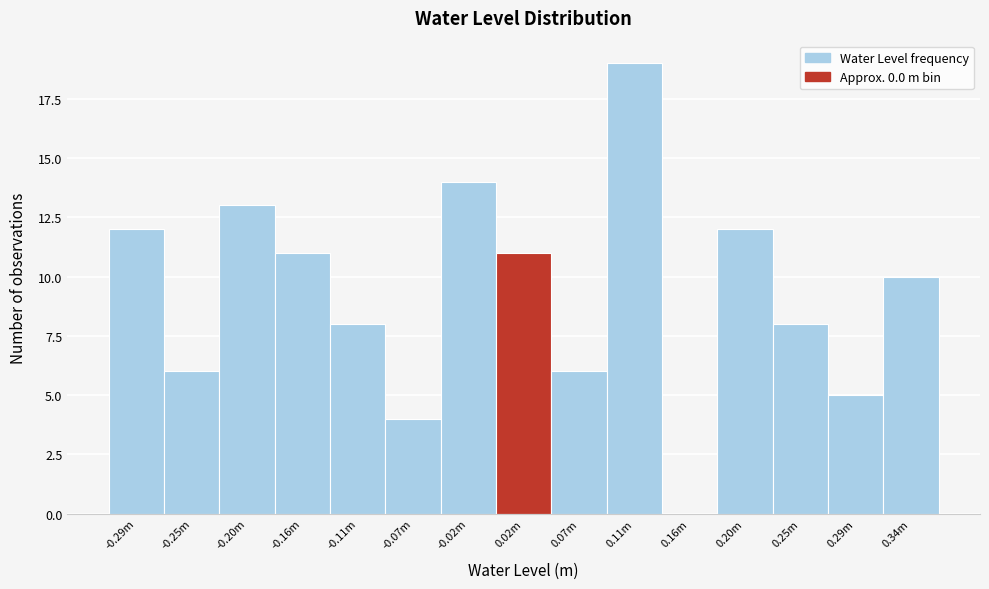

Reading left to right, extract all data points from this chart.

-0.29m=12	-0.25m=6	-0.20m=13	-0.16m=11	-0.11m=8	-0.07m=4	-0.02m=14	0.02m=11	0.07m=6	0.11m=19	0.16m=0	0.20m=12	0.25m=8	0.29m=5	0.34m=10